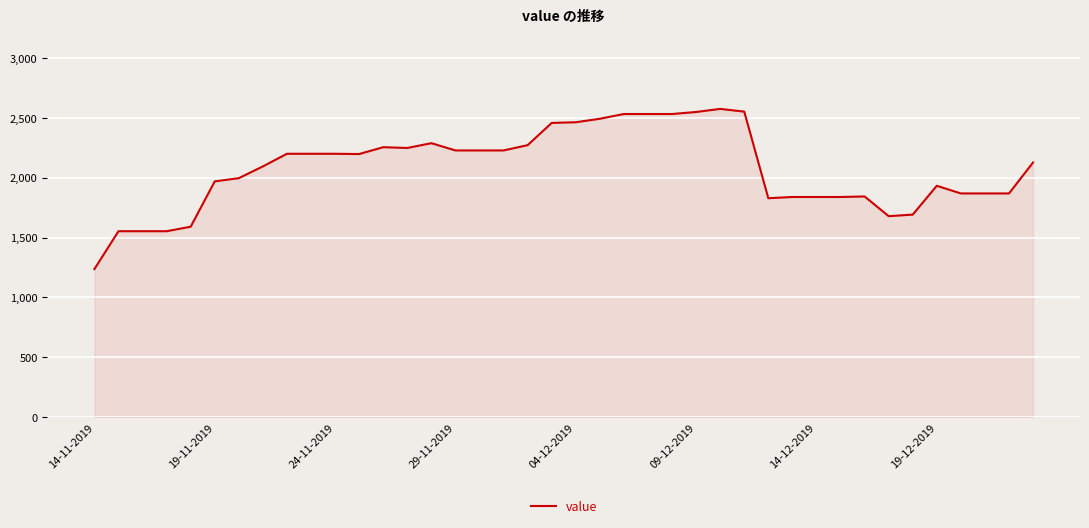

What is the smallest value displayed?

1237.2